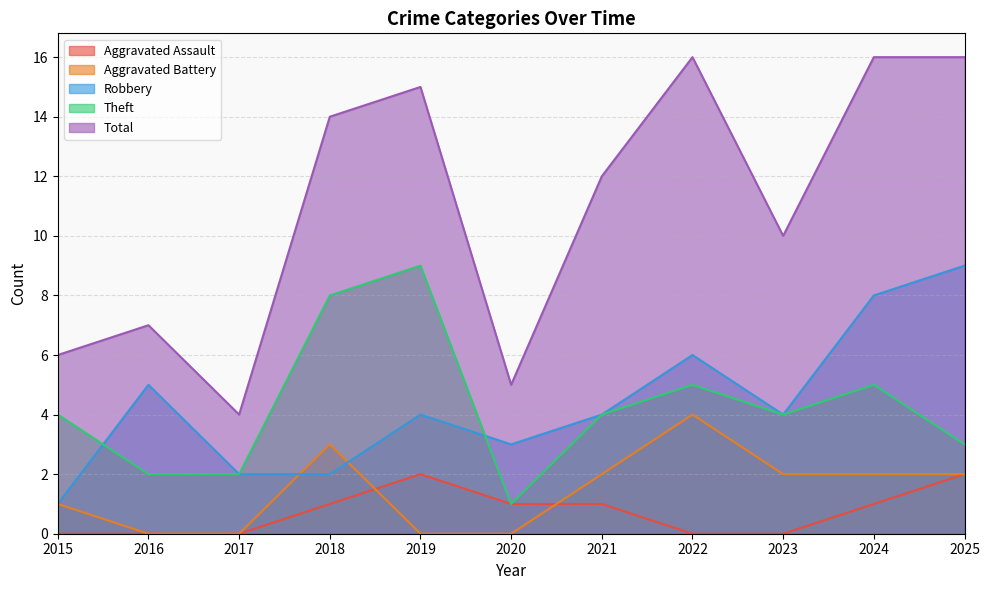

How many data points in Aggravated Battery are above 2?

2